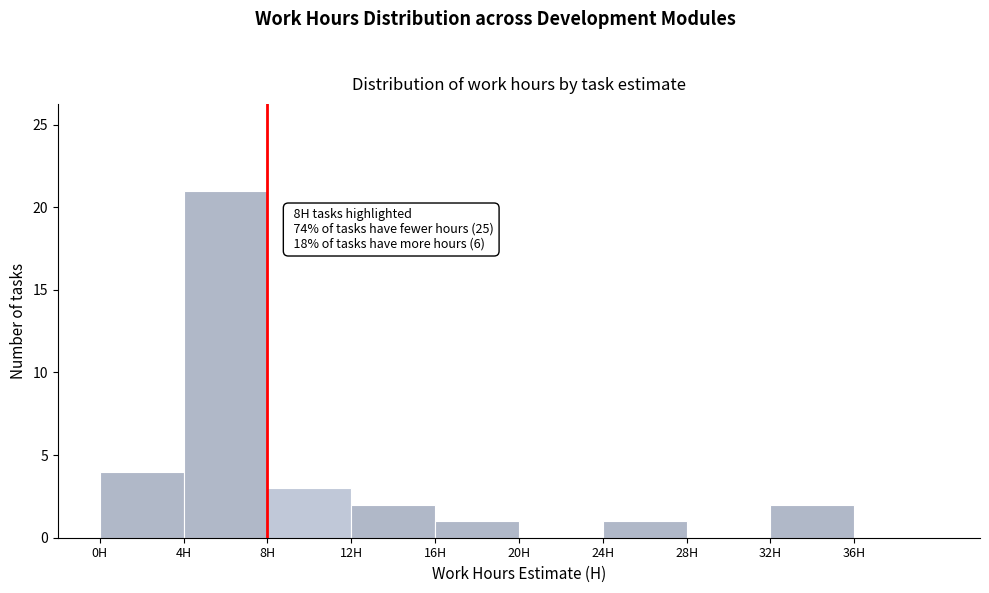

Which range on the x-axis has the tallest bar?

4 to 8